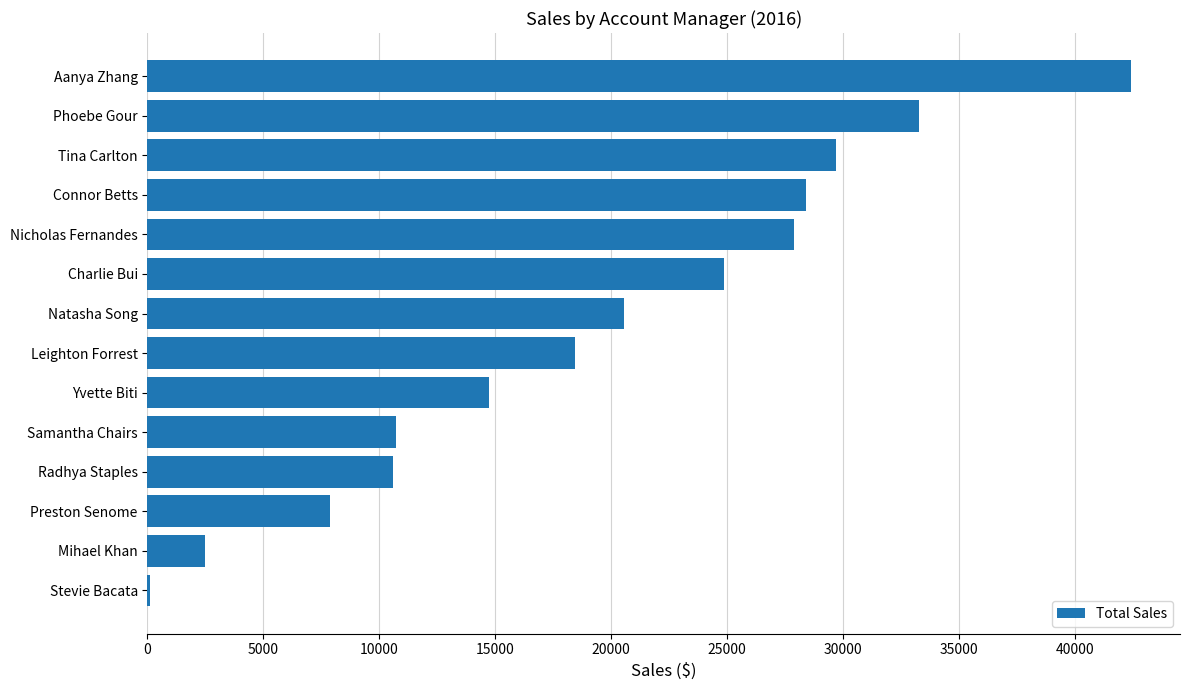

At which label is the value closest to 21257?

Natasha Song